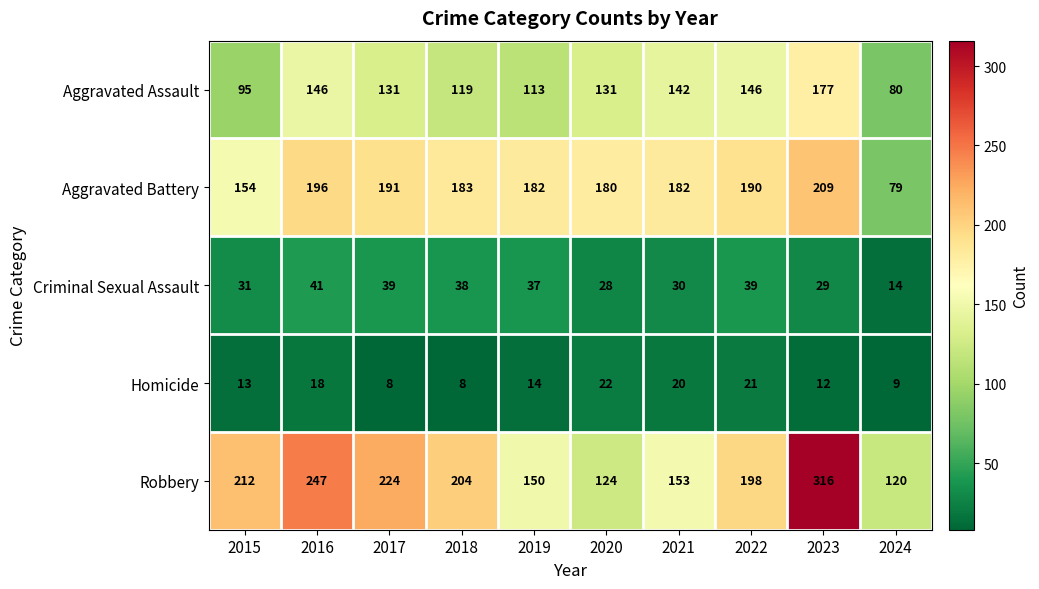

What value does the Aggravated Assault series have at 2016?

146